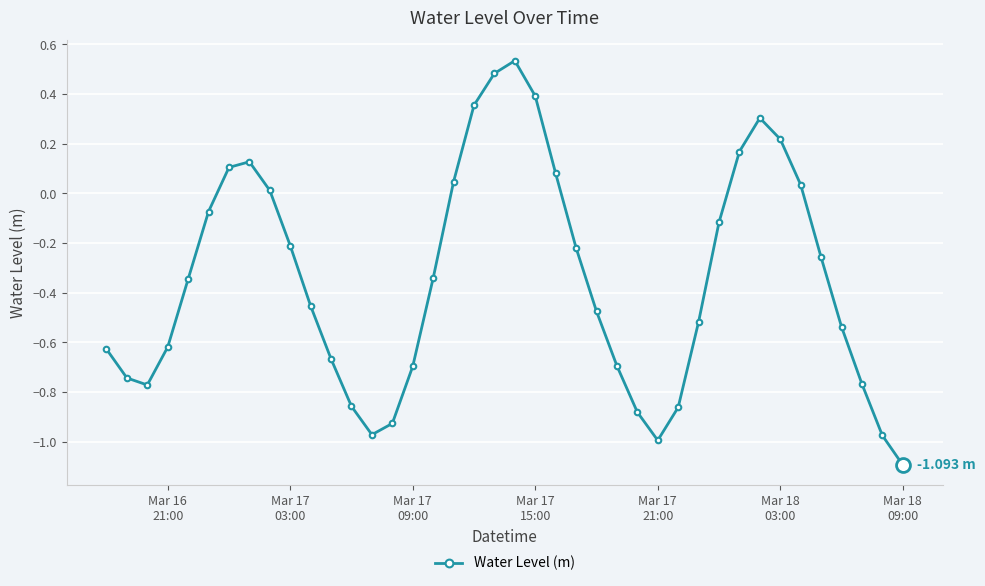

What is the difference between the second highest and second lowest values?

1.5